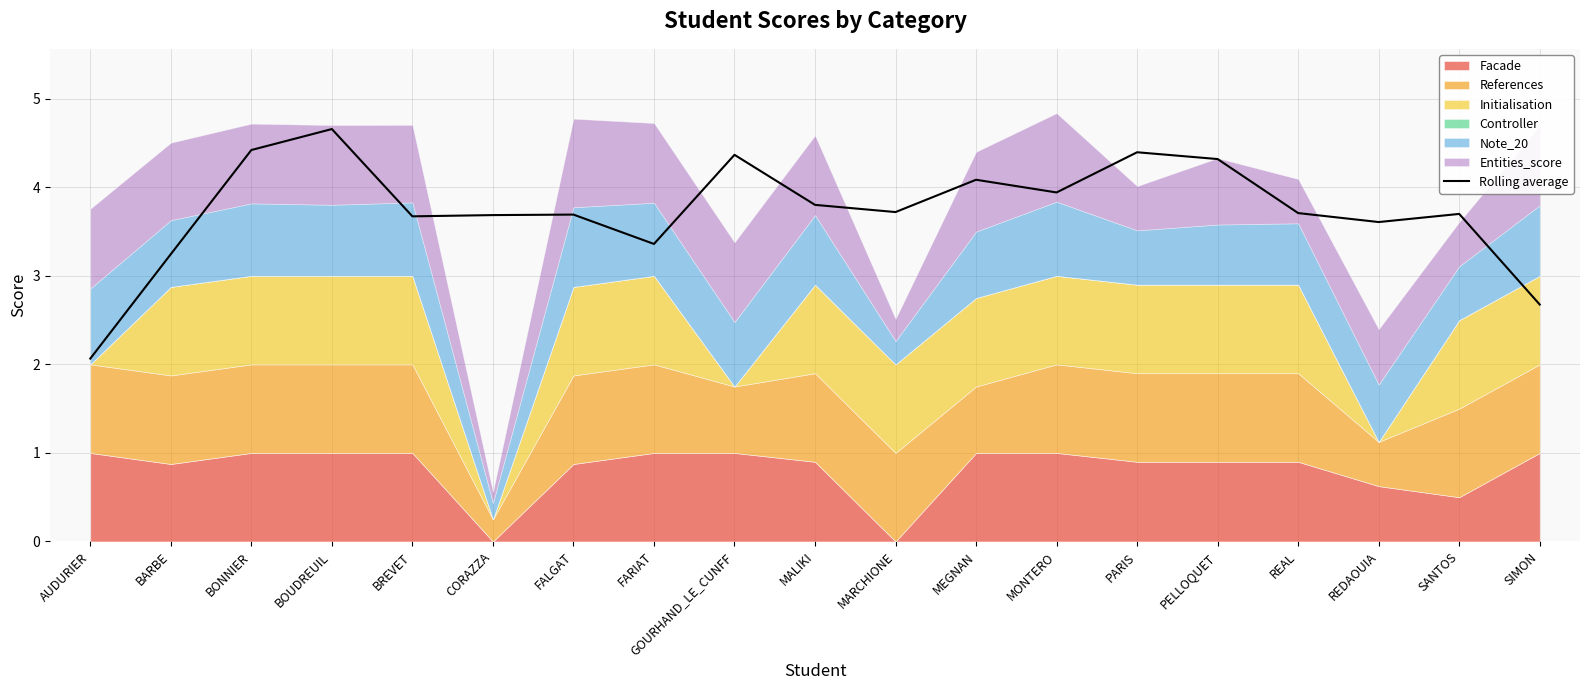

Reading left to right, list all the values displayed in this chart.

2.1	3.2	4.4	4.7	3.7	3.7	3.7	3.4	4.4	3.8	3.7	4.1	3.9	4.4	4.3	3.7	3.6	3.7	2.7